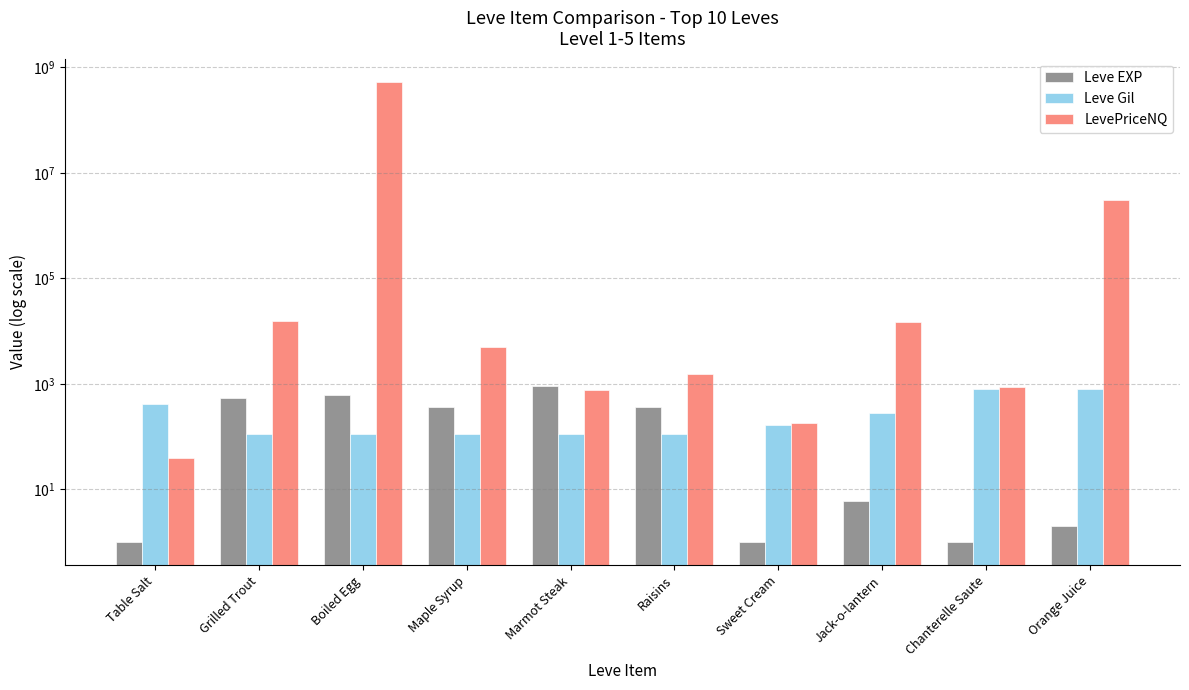

Which has a higher value, Jack-o-lantern or Maple Syrup?

Maple Syrup